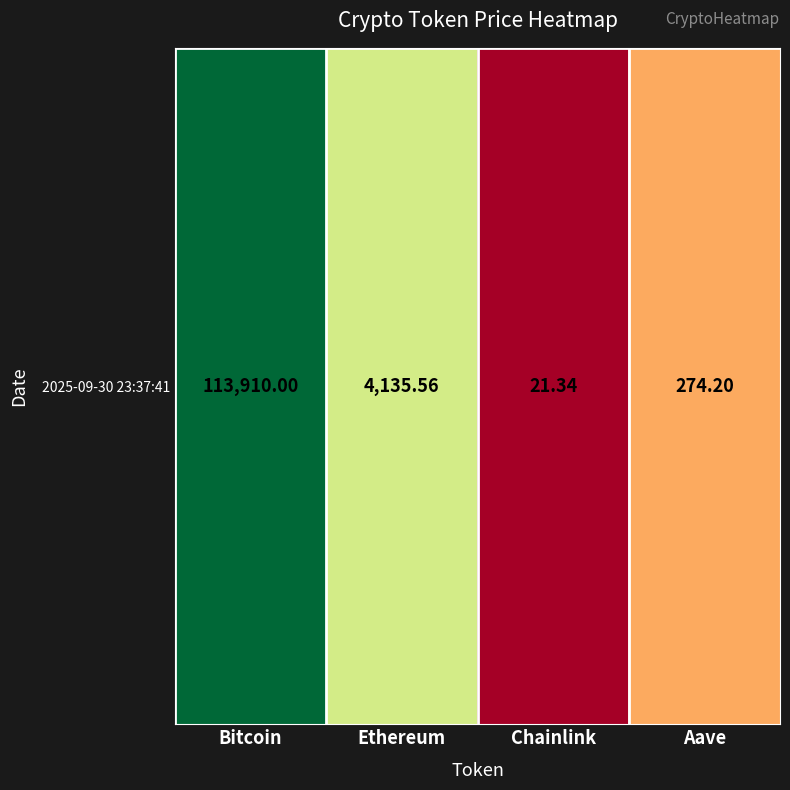

List the labels in order of value, largest first.

Bitcoin, Ethereum, Aave, Chainlink